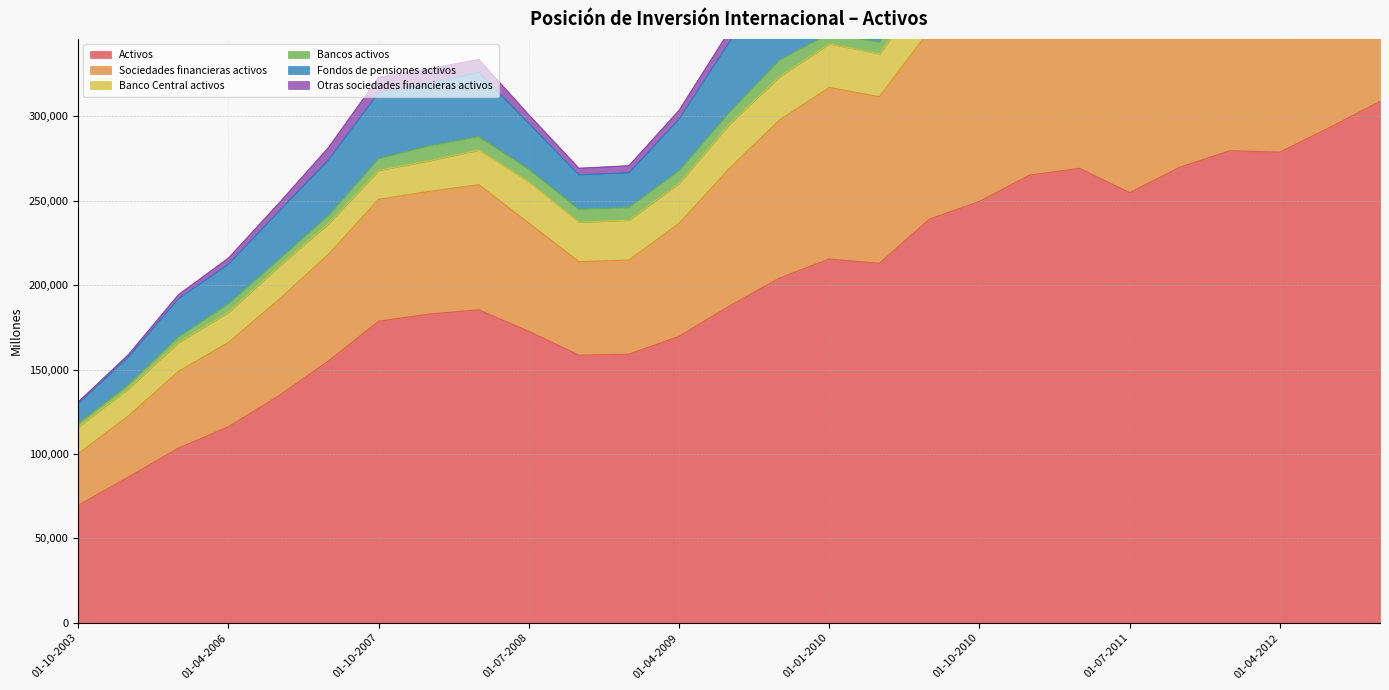

How many interior local peaks does the Otras sociedades financieras activos series have?

3